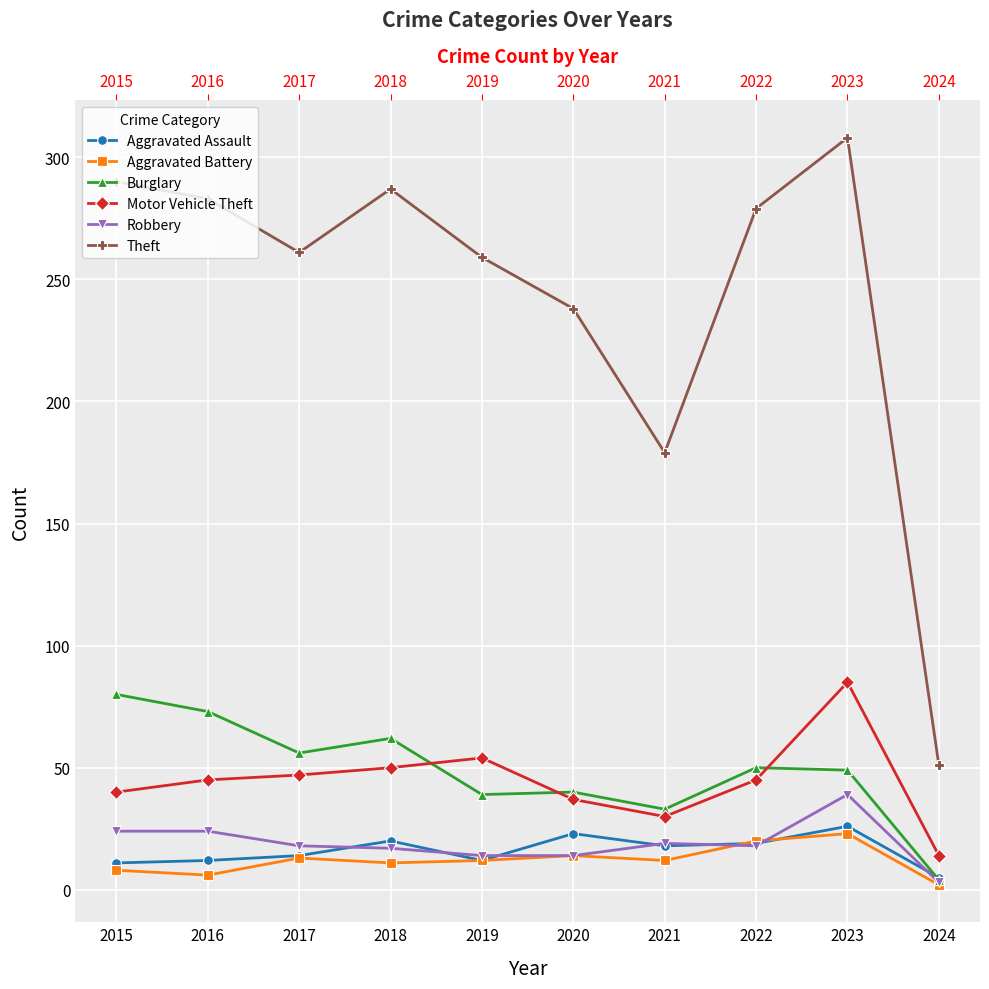

Is it true that Robbery equals 7 at 2019?

False